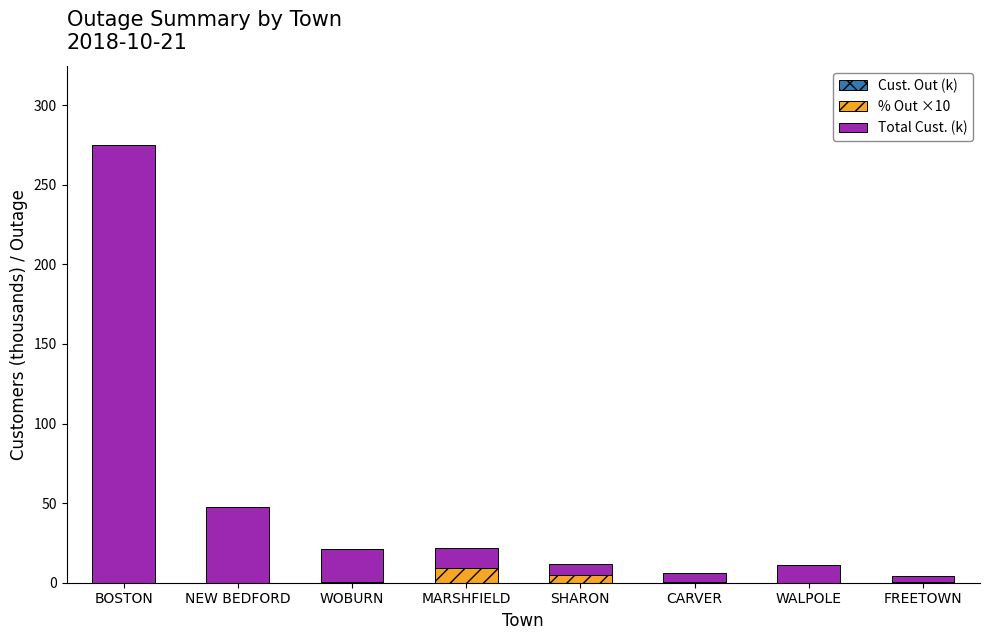

At which category is the sum across all series the highest?

BOSTON